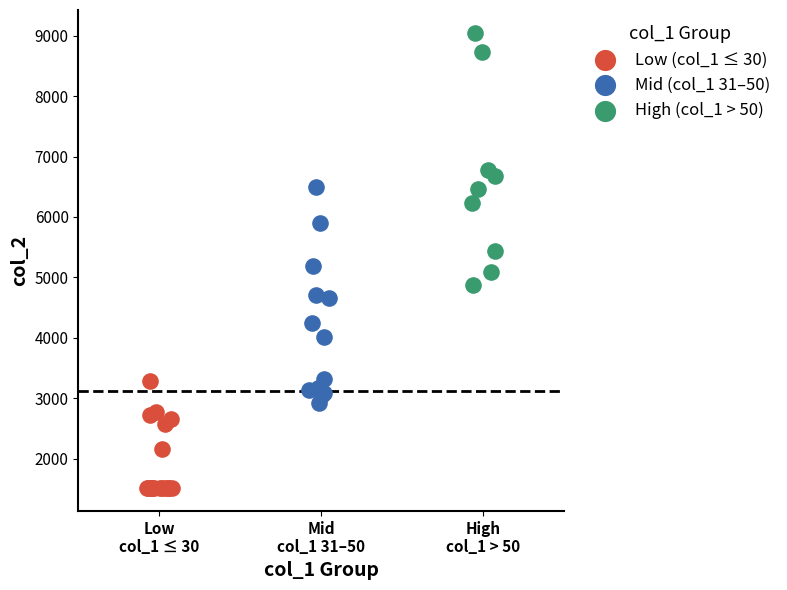

Which series has the largest Y range (max minus min)?

High (col_1 > 50)